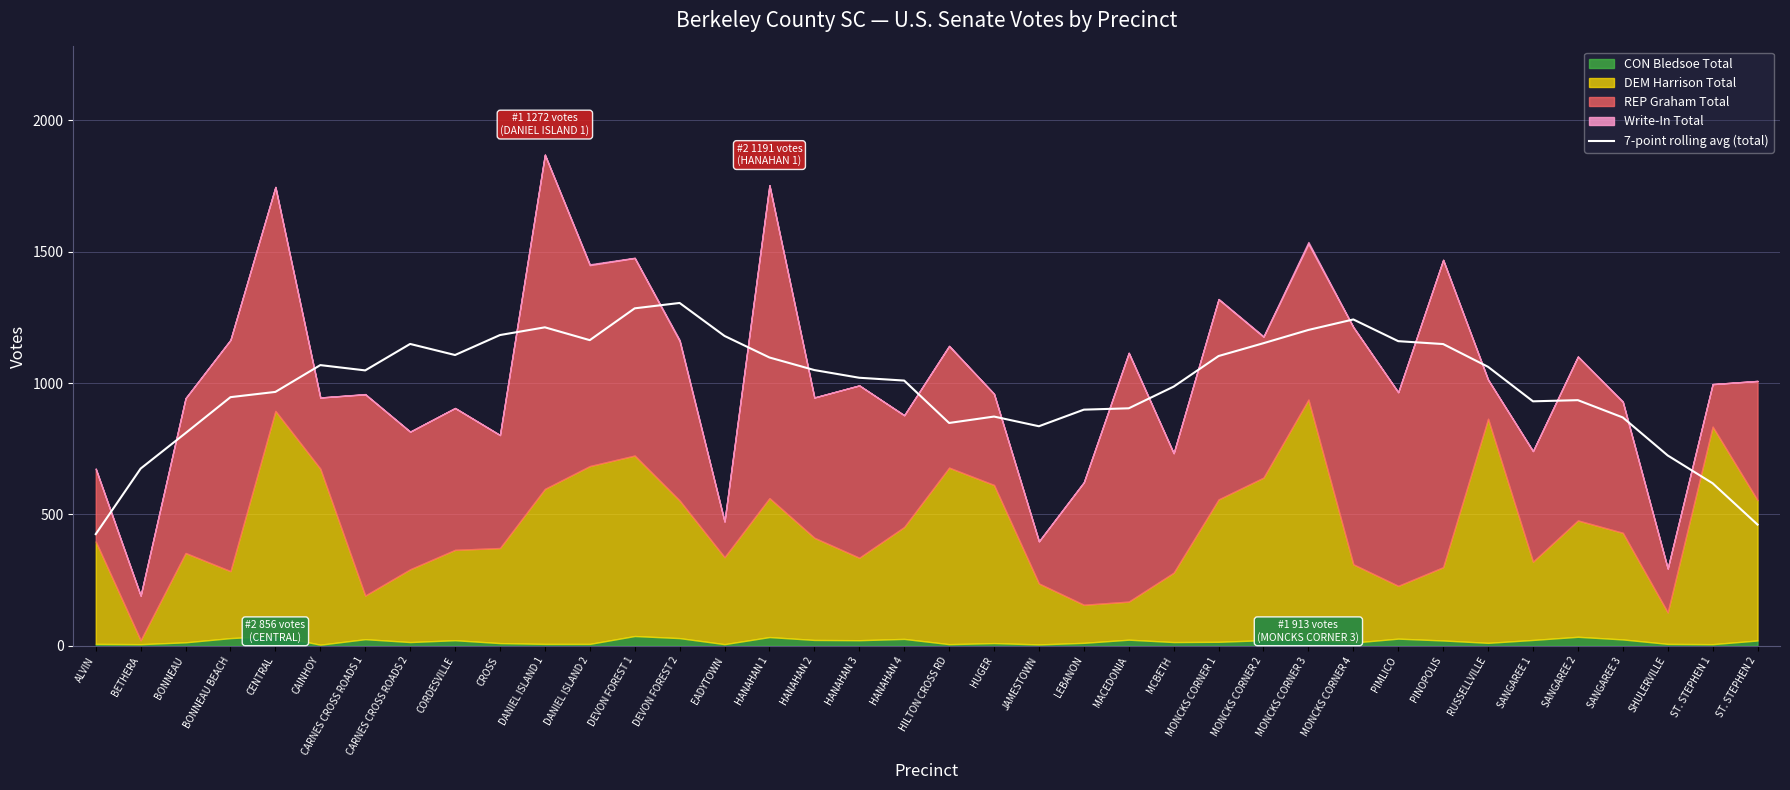

True or false: 7-point rolling avg (total) has a value of 966.3 at CENTRAL.

True